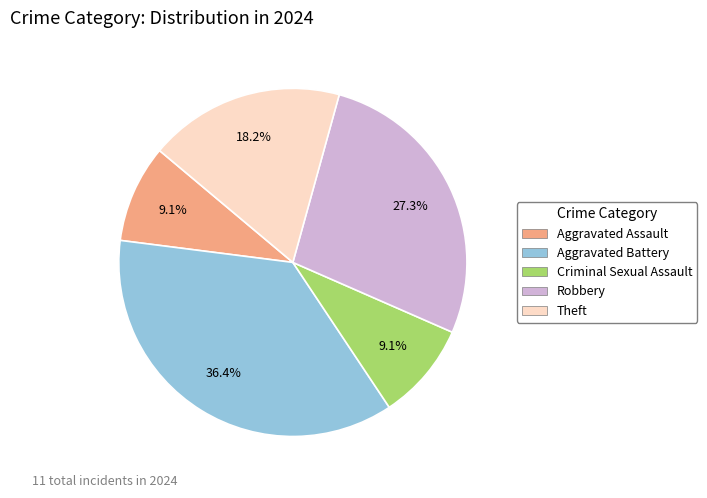

What is the largest slice in the pie chart?

Aggravated Battery